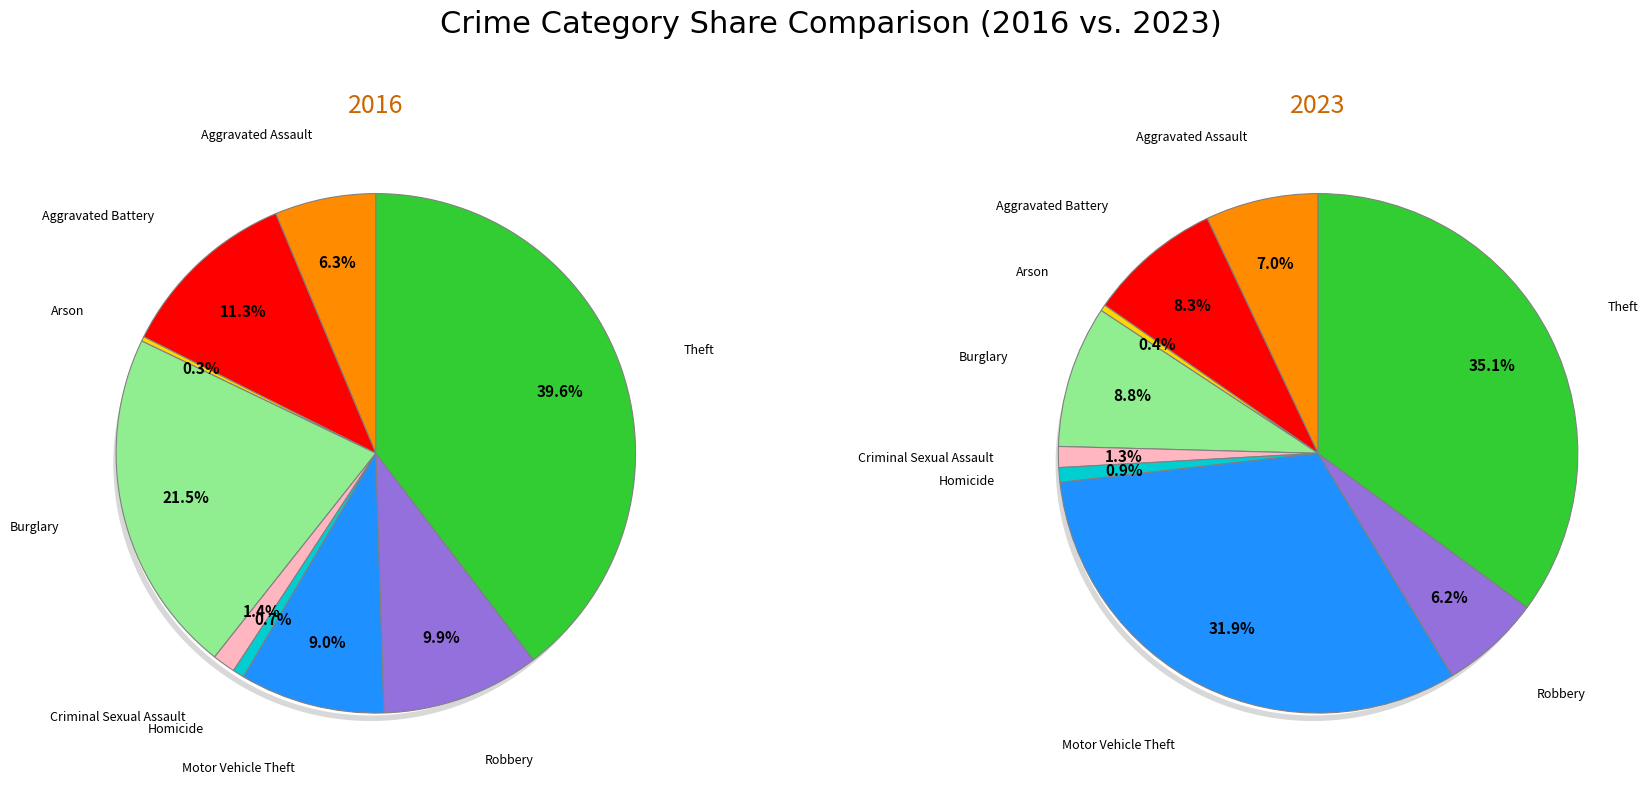

Is there a majority slice in this chart?

No